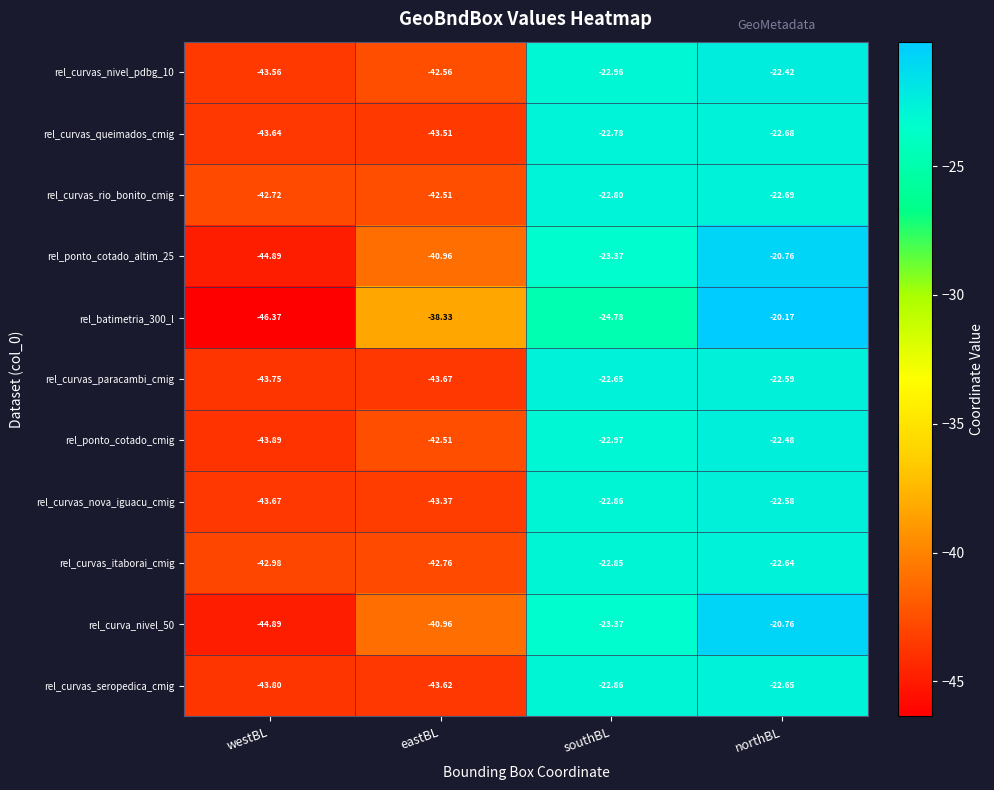

Where is rel_curvas_nova_iguacu_cmig nearest to the value -33?

southBL